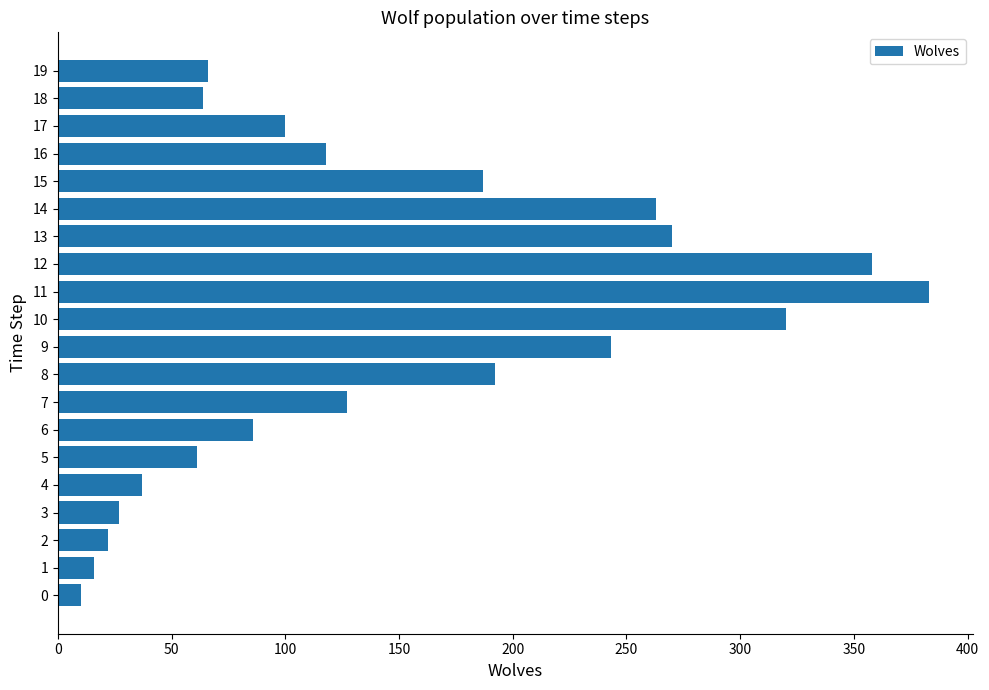

What is the difference between the maximum and second lowest values?

367